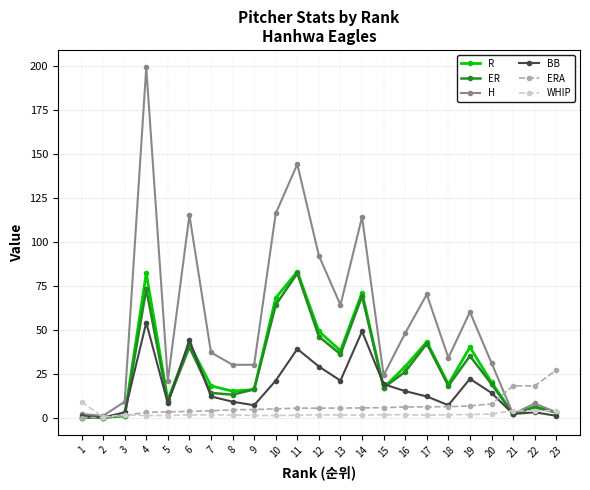

True or false: ERA and BB cross at least once.

True